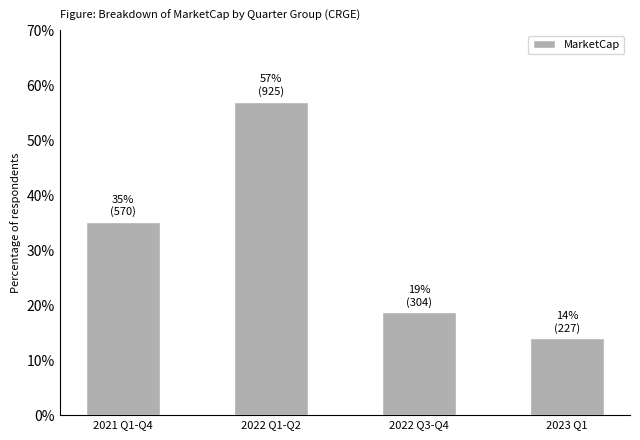

At which label does the data first exceed 35?

2021 Q1-Q4